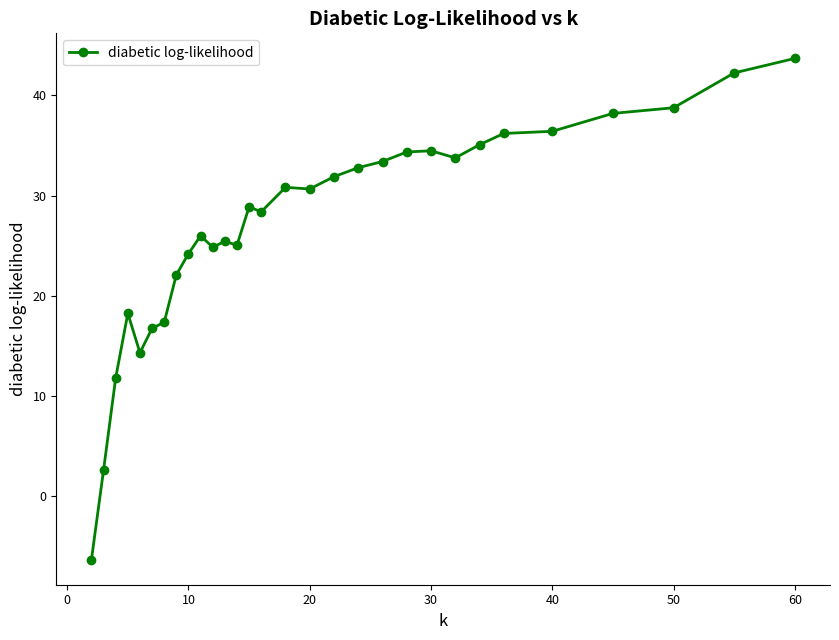

True or false: there are more than 0 points higher than both neighbors.

True